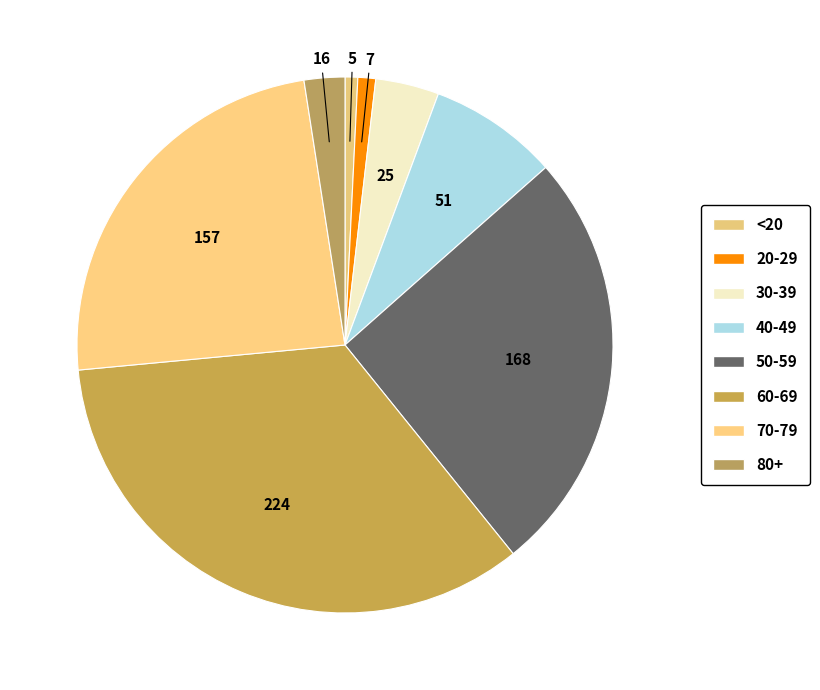

To the nearest percent, what percentage of the pie is 20-29?

1%